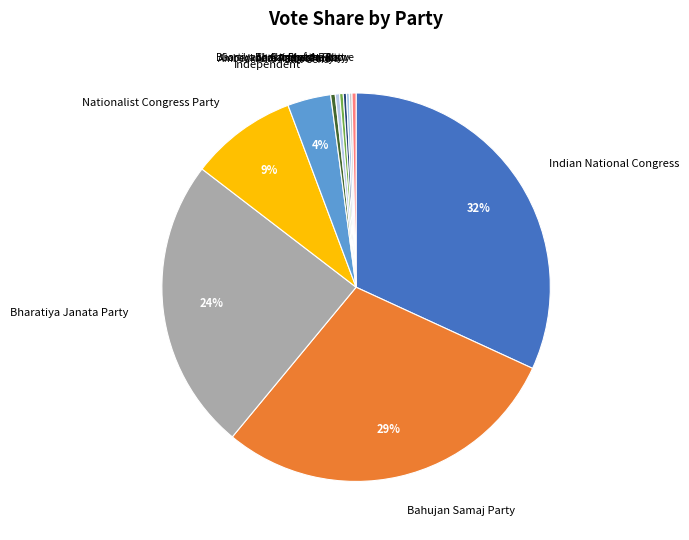

To the nearest percent, what is the difference between the Nationalist Congress Party and None of the Above slice percentages?

9%